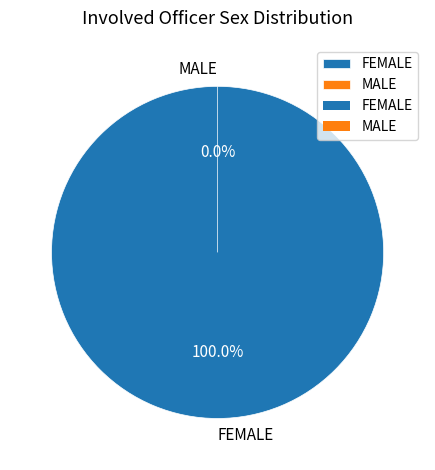

Which slice is the largest?

FEMALE